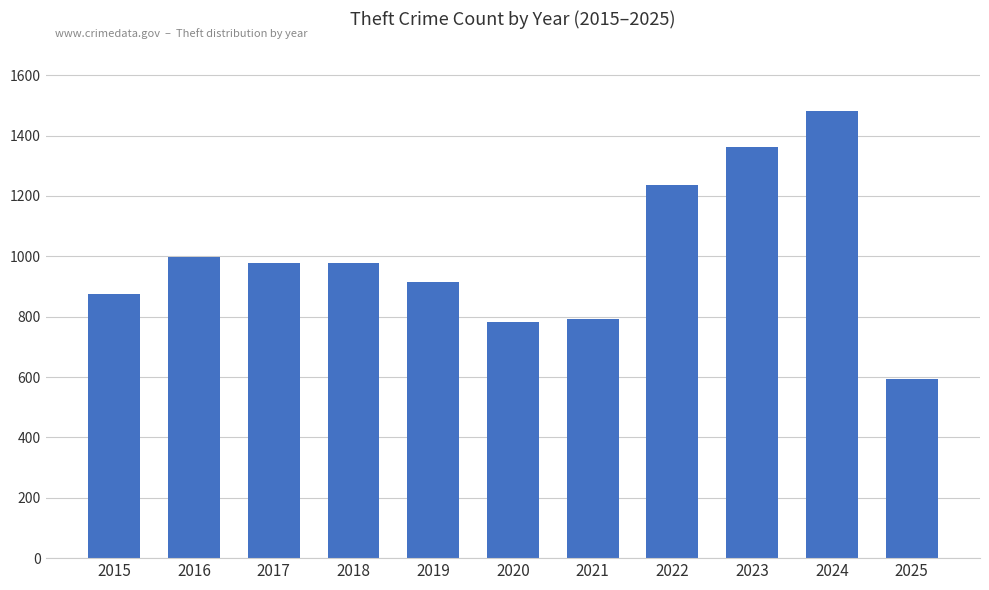

What is the value of the 6th bar from the left?

782